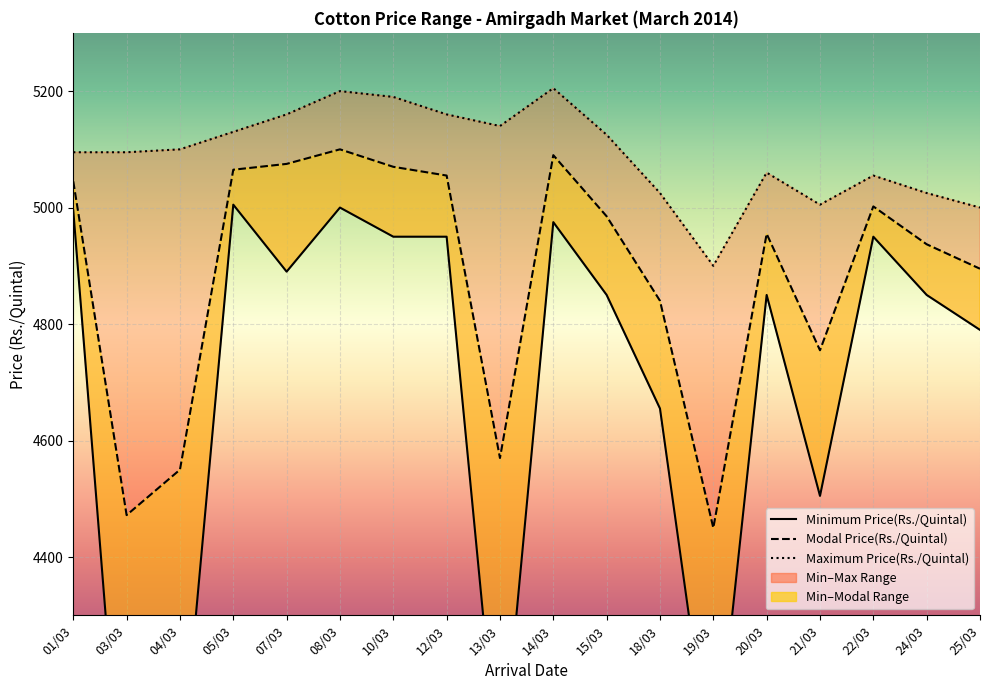

How many lines are shown in the chart?

3